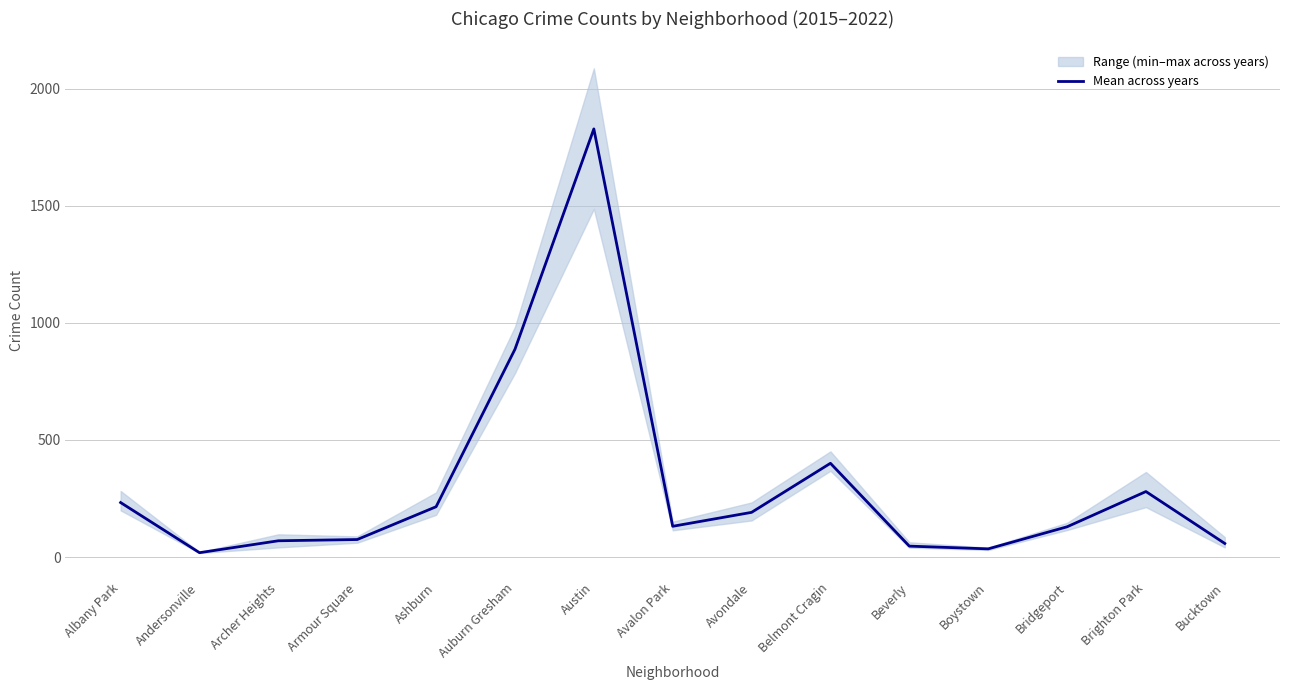

Does the chart display data point markers on the line(s)?

No